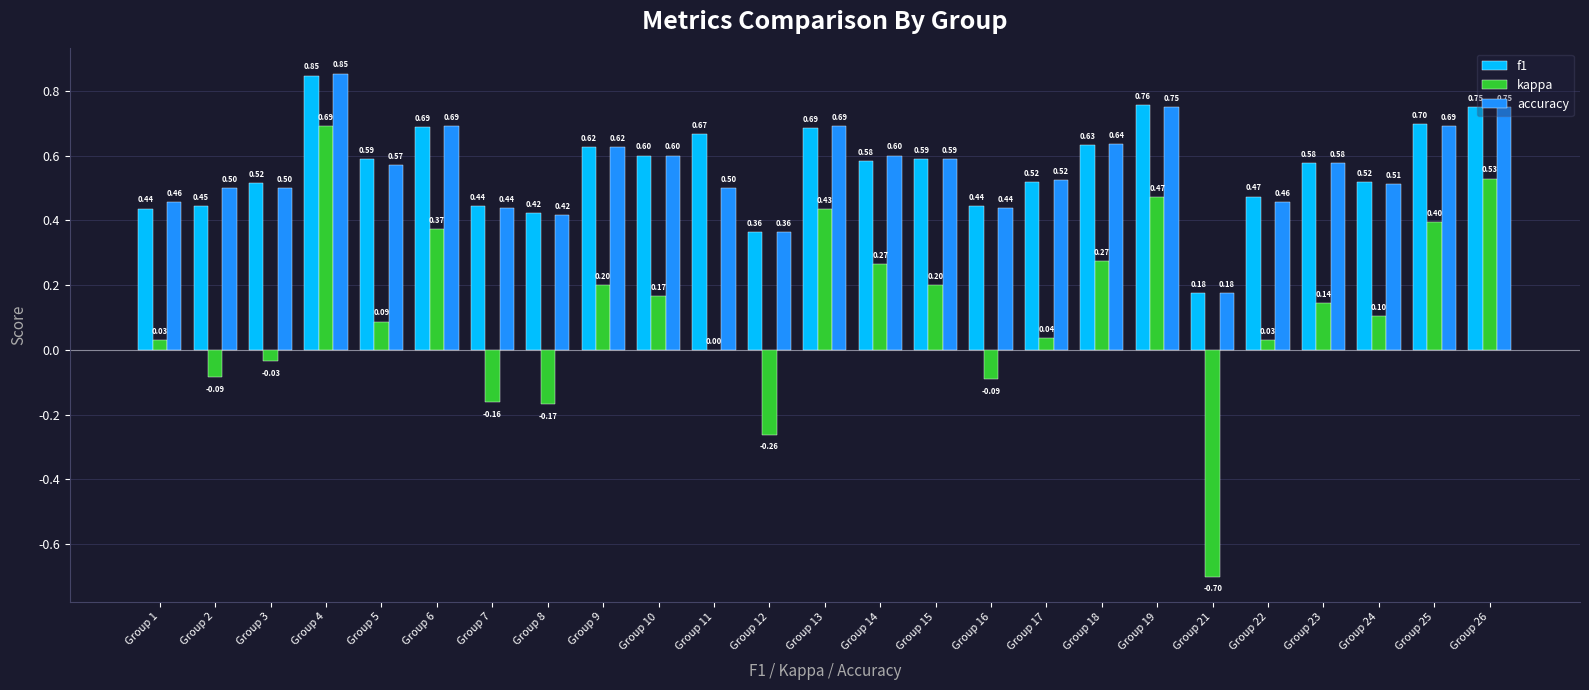

Is the value of accuracy at Group 15 greater than the value of f1 at Group 4?

No